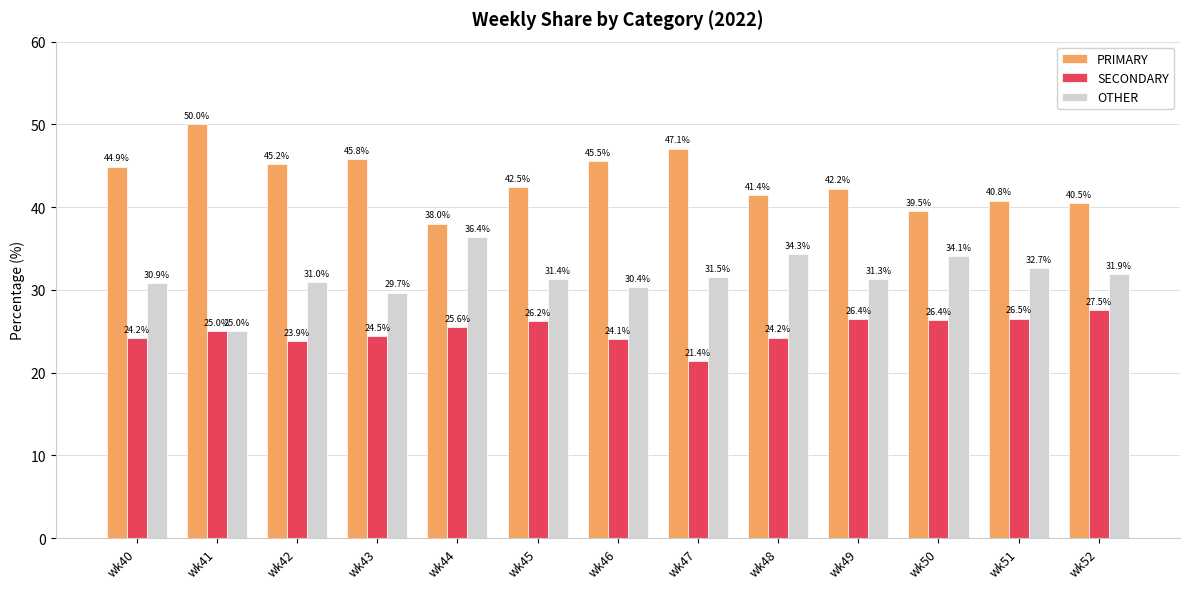

What is the difference between the maximum and second lowest values in the OTHER series?

6.7